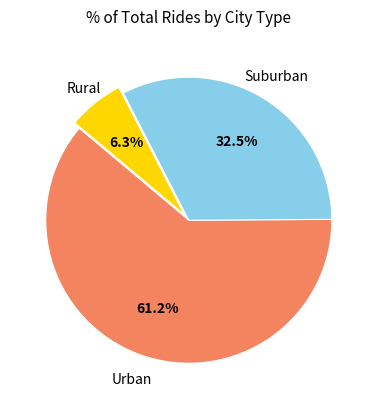

Is there any slice that represents more than half of the pie?

Yes